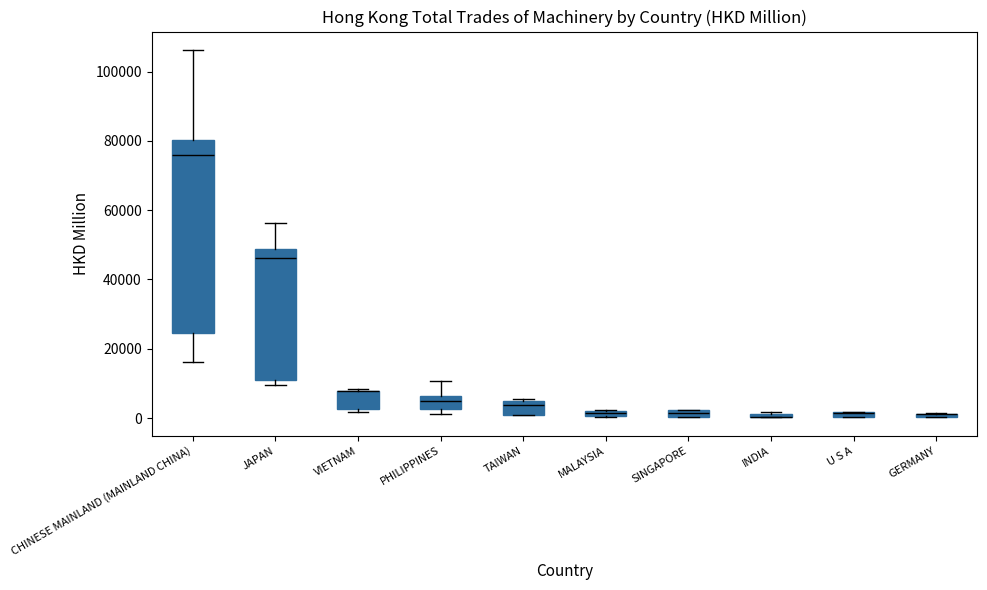

Comparing the boxes themselves (not the whiskers), which one is the tallest?

CHINESE MAINLAND (MAINLAND CHINA)